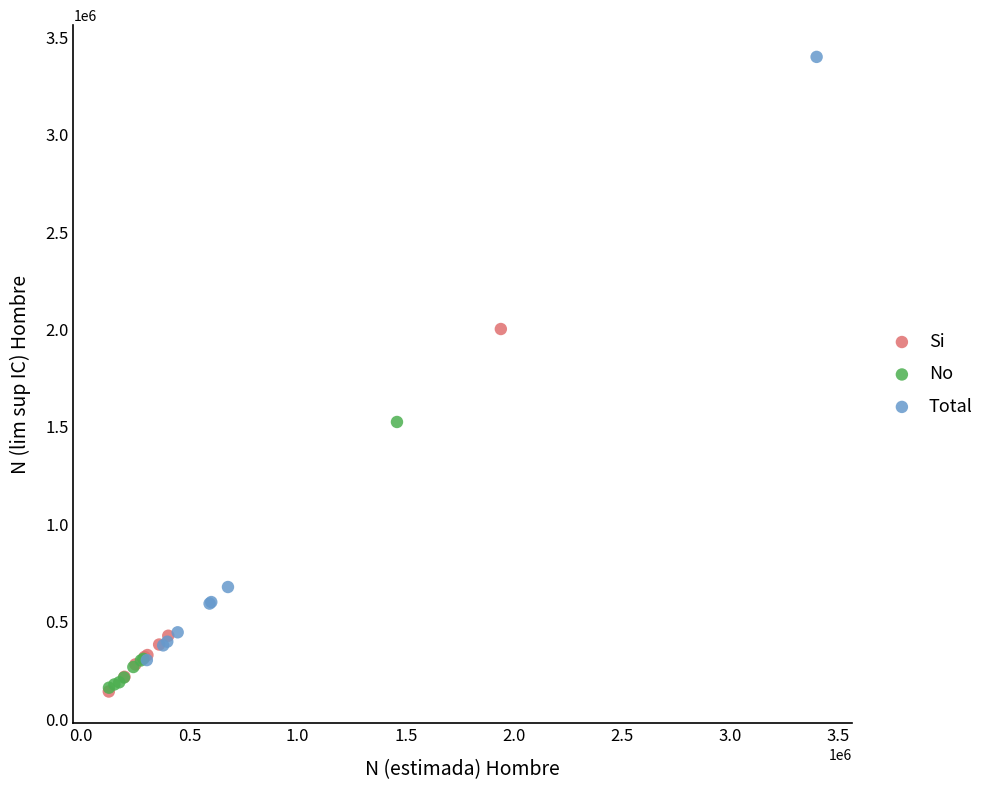

Which series has the widest spread of Y values?

Total